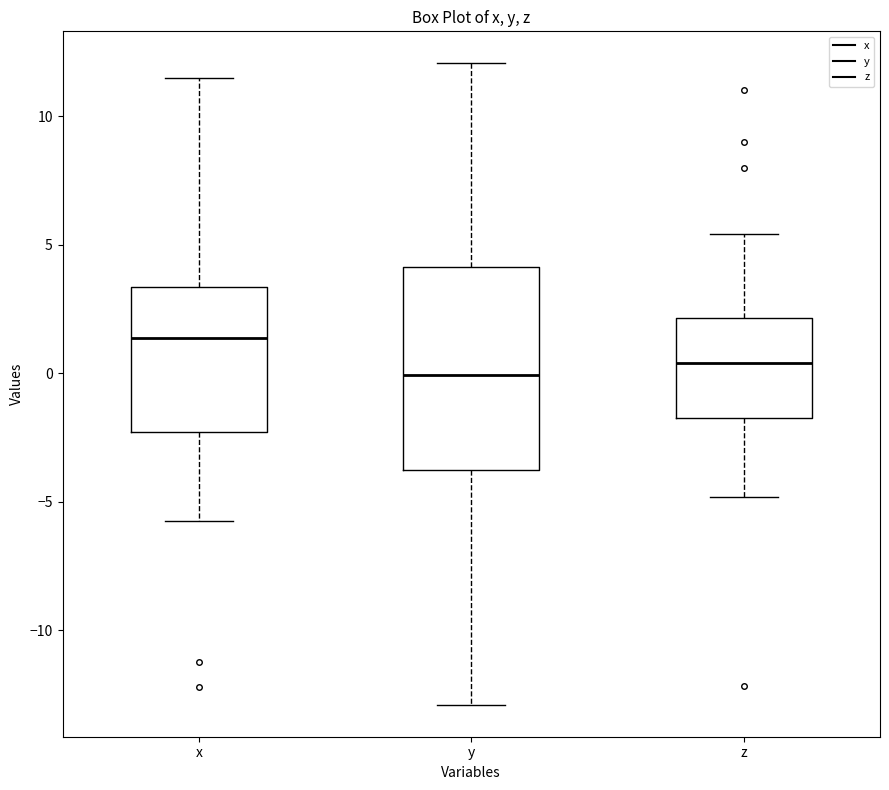

Which box has the highest median line?

x